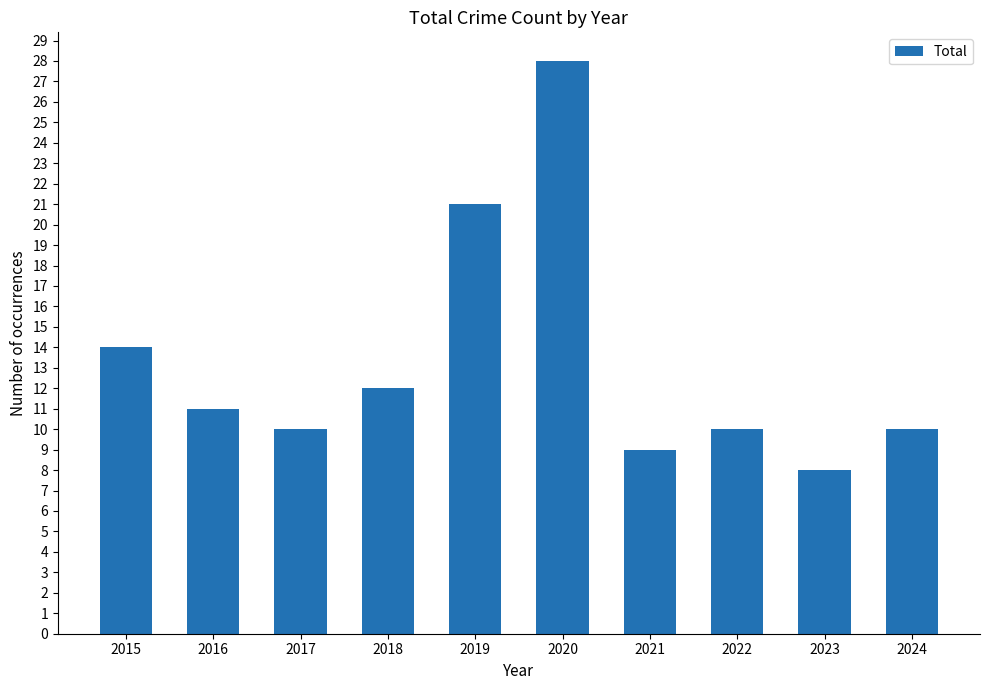

Between 2024 and 2015, which is larger?

2015